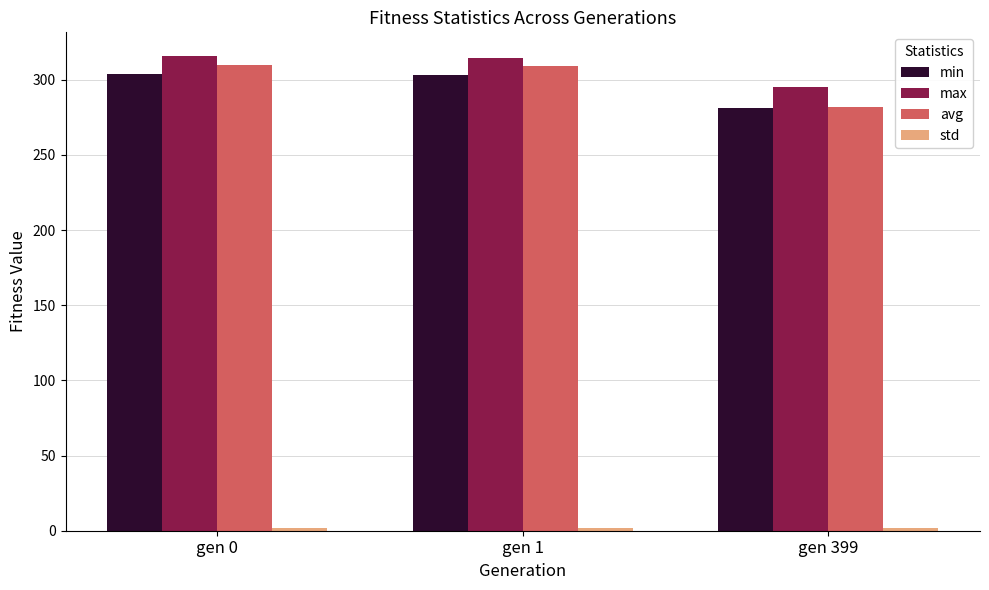

What is the sum of all max values?

925.7